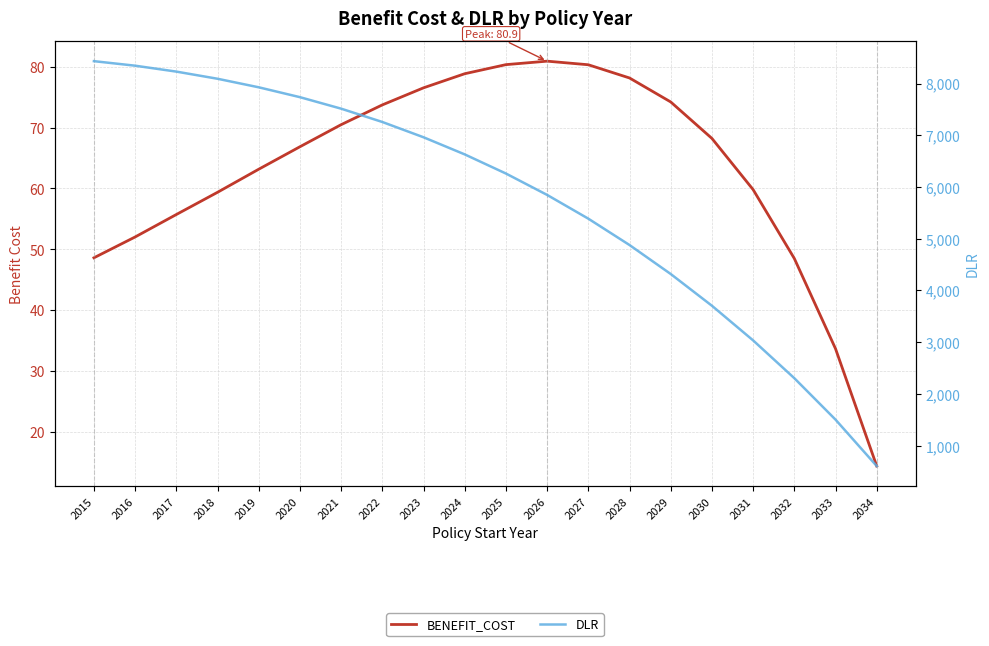

Is it true that BENEFIT_COST equals 53.1 at 2027?

False